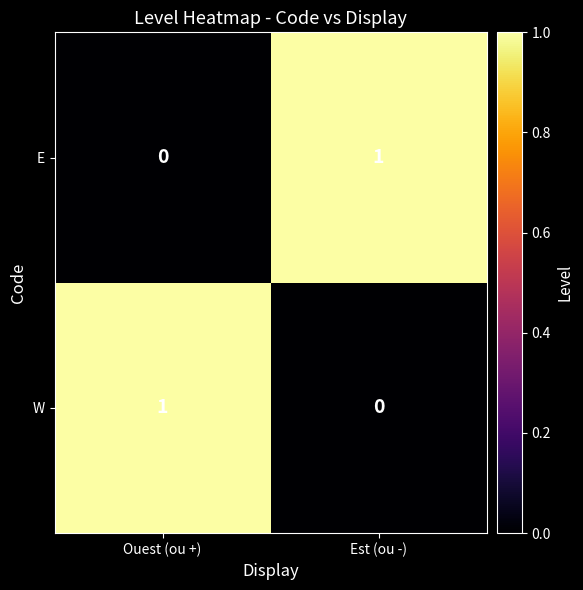

Is the value of E at Est (ou -) greater than the value of W at Est (ou -)?

Yes